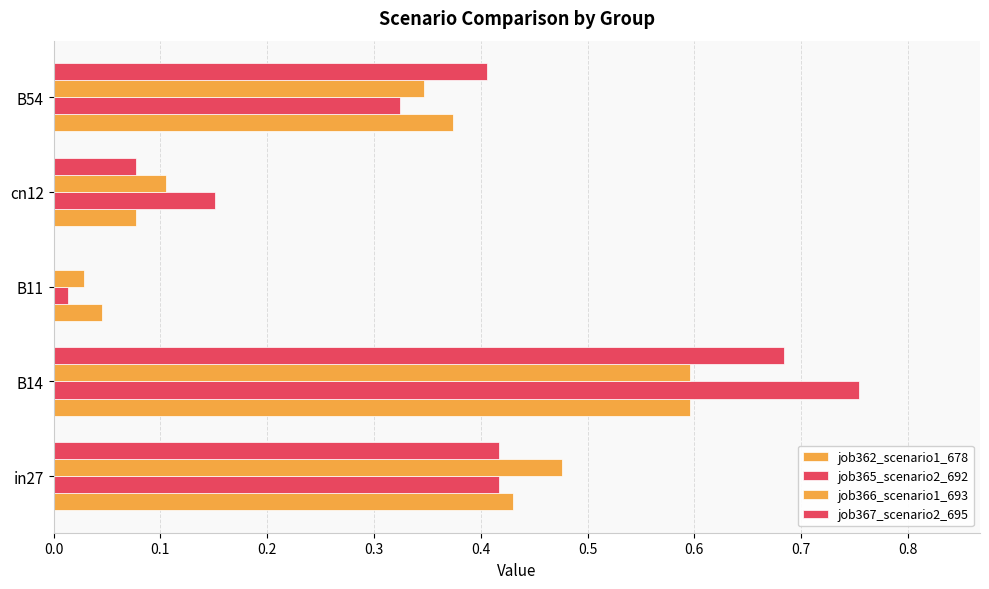

How many categories are shown in the chart?

5